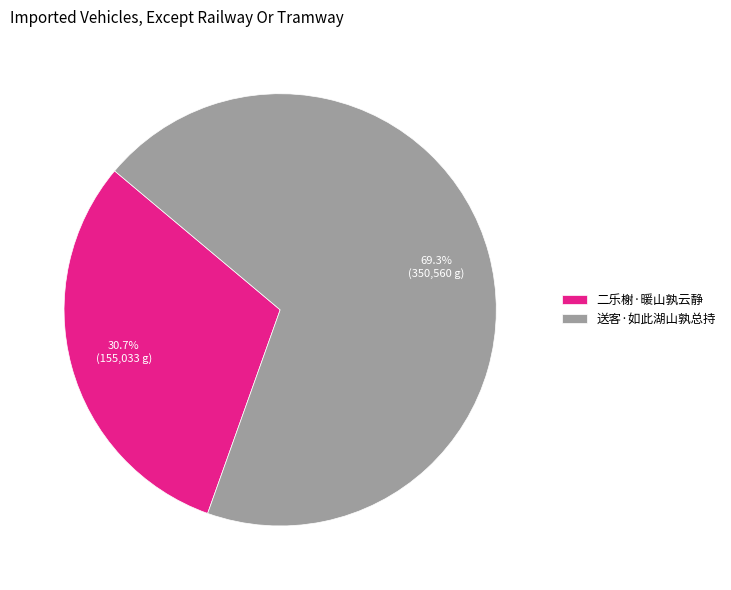

To the nearest percent, what percentage of the pie is 送客·如此湖山孰总持?

69%